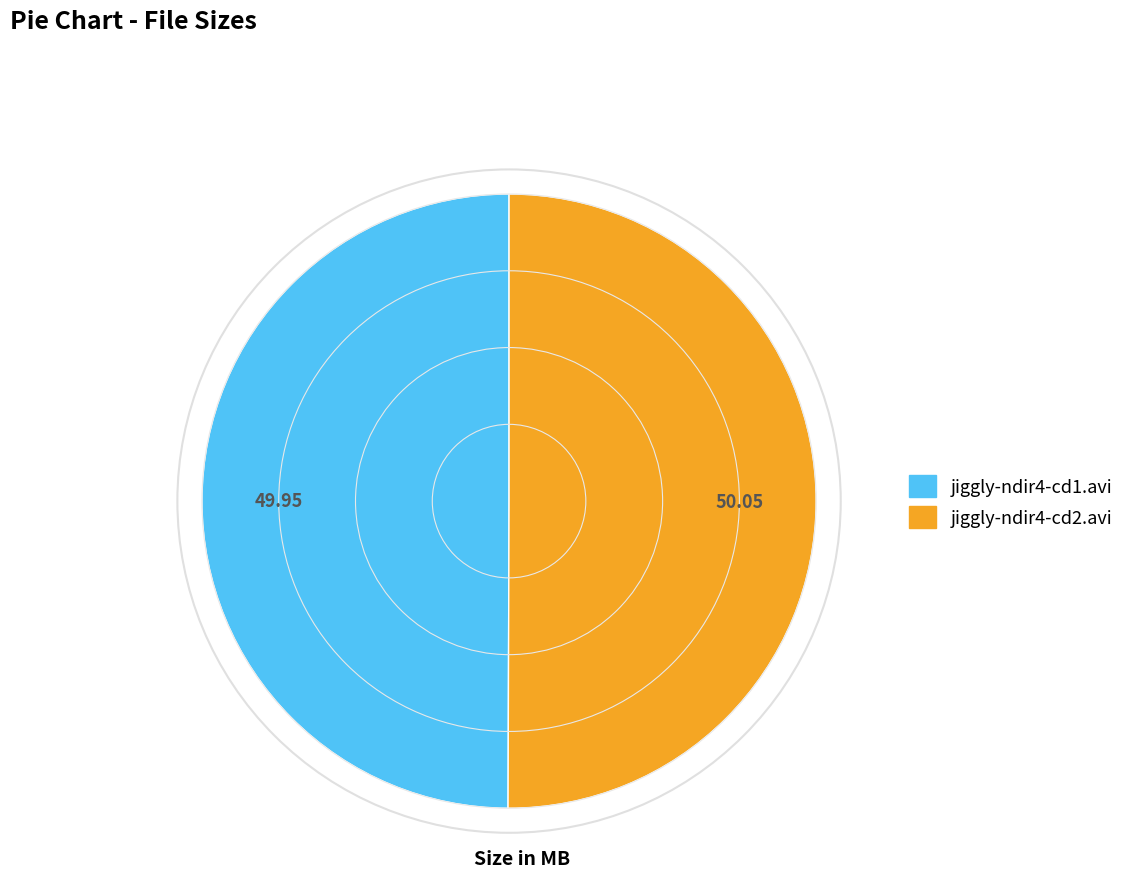

Approximately how many times larger is the value at jiggly-ndir4-cd2.avi compared to jiggly-ndir4-cd1.avi?

1.0